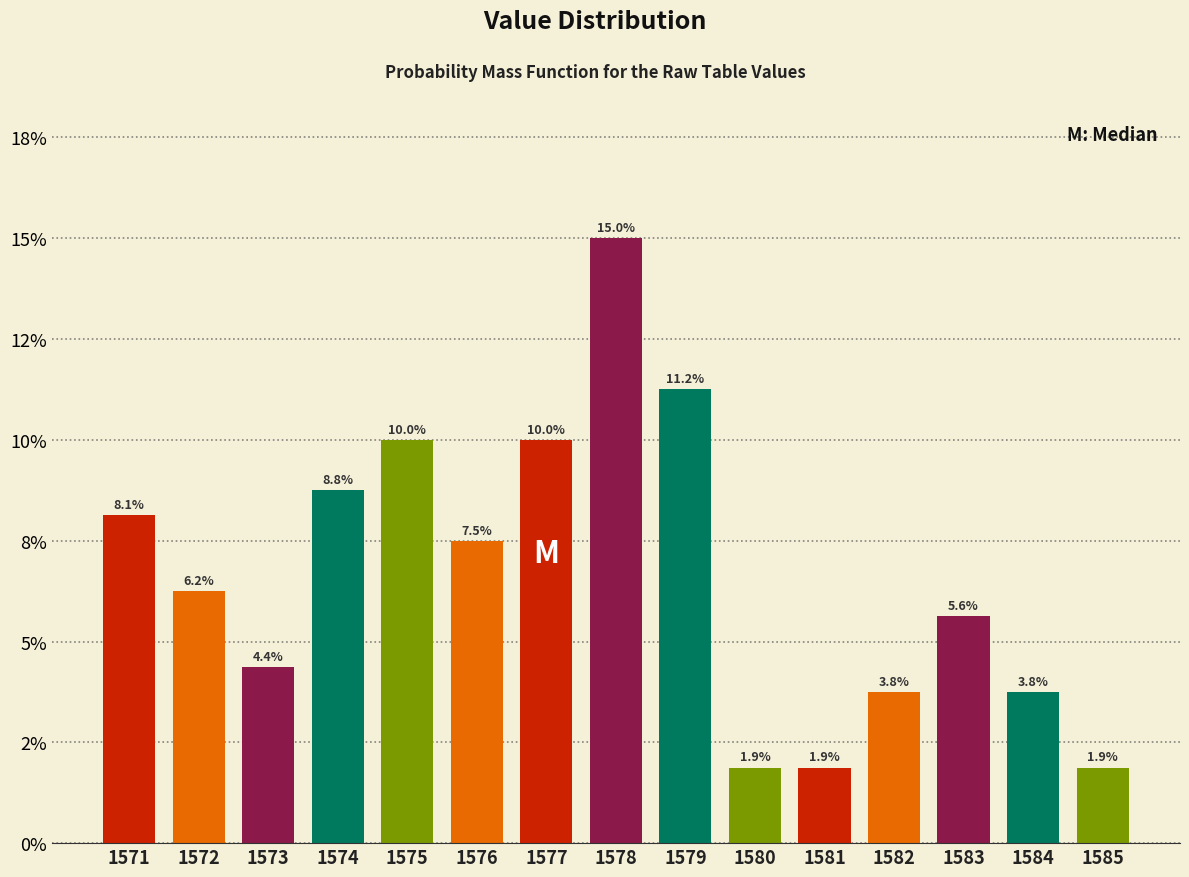

Does the chart contain any negative values?

No